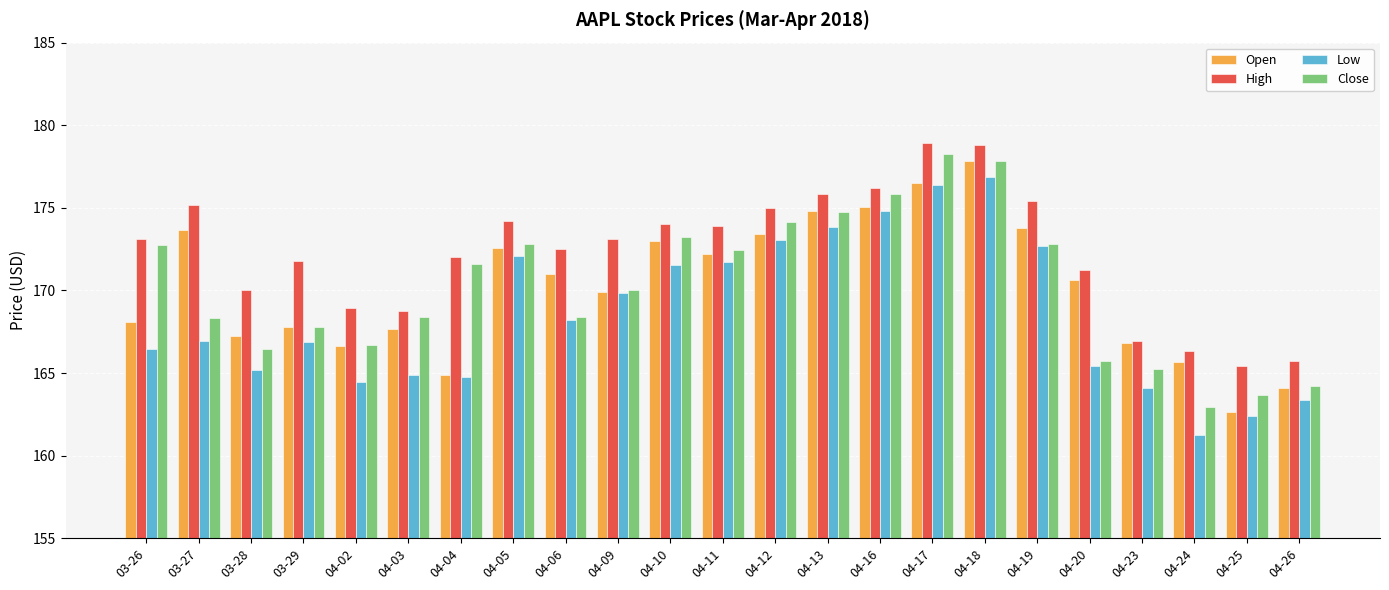

What is the value of the Low bar at the 8th from the left?

172.1